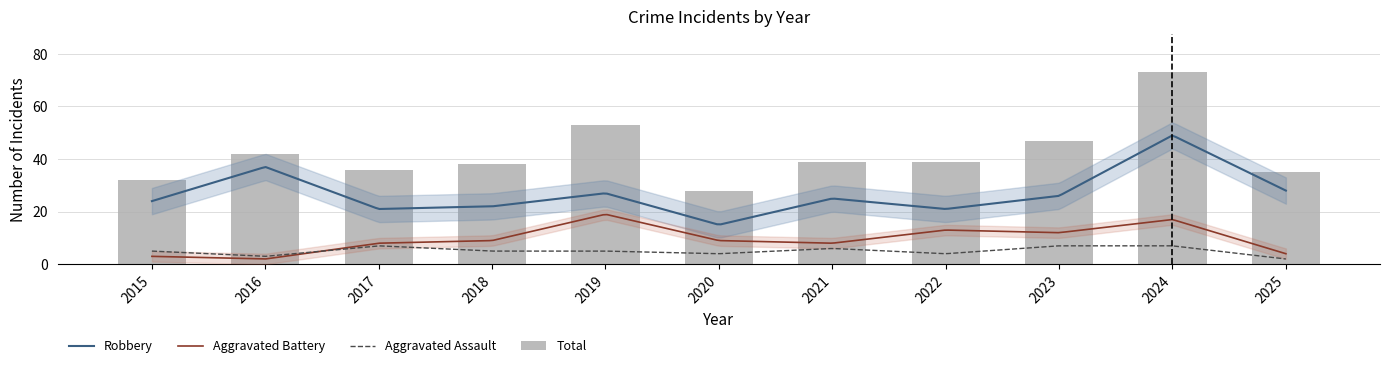

What are all the series names shown in the legend?

Aggravated Assault, Aggravated Battery, Robbery, Total